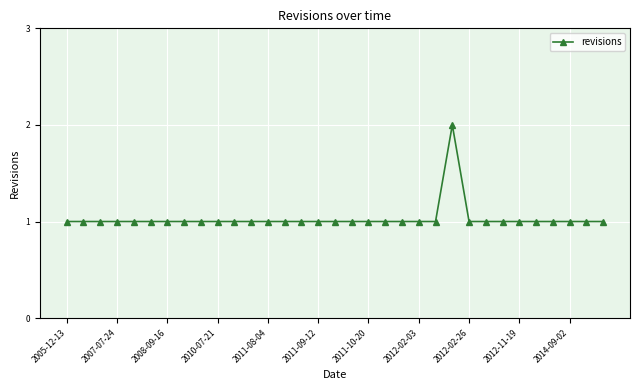

What is the value of the 32nd point from the left?

1